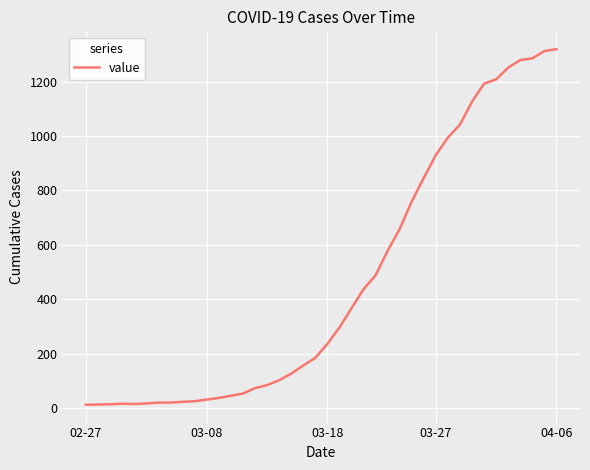

What is the greatest value displayed?

1319